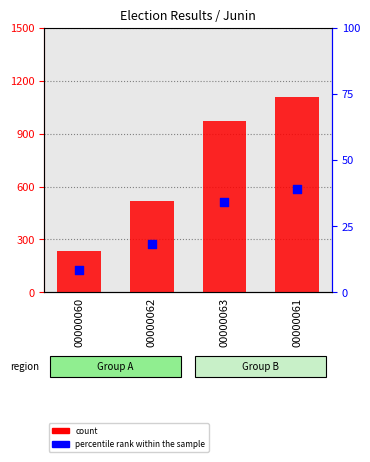

Which series contains the highest Y value?

count